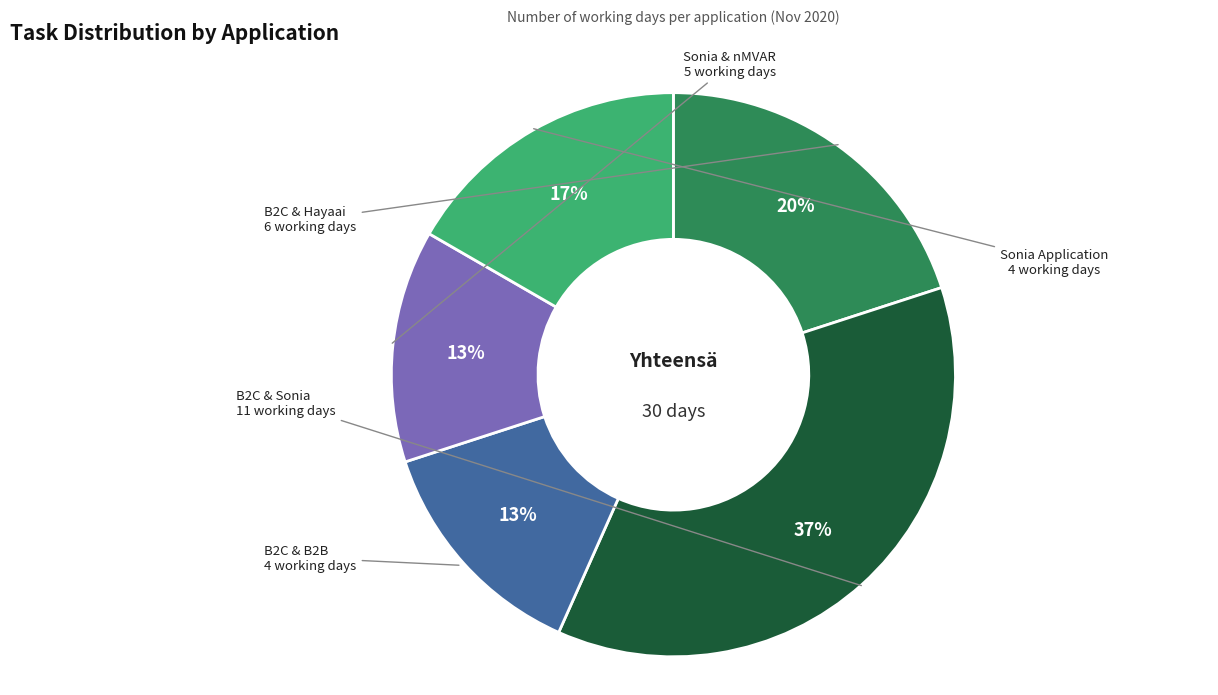

To the nearest percent, what is the average slice percentage?

20%